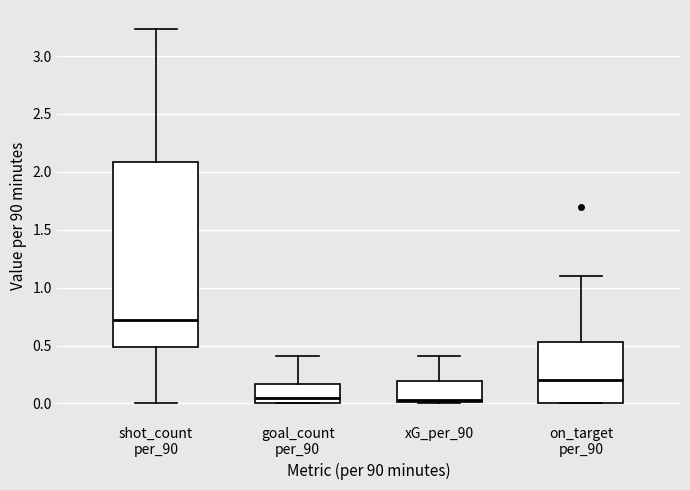

Which box has the highest median line?

shot_count per_90